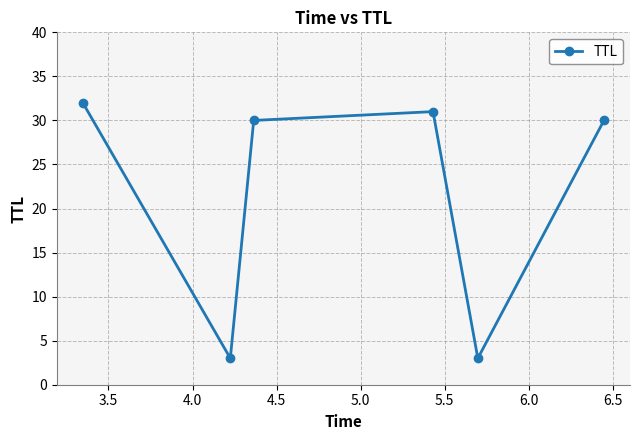

What is the difference between the second highest and minimum values?

28